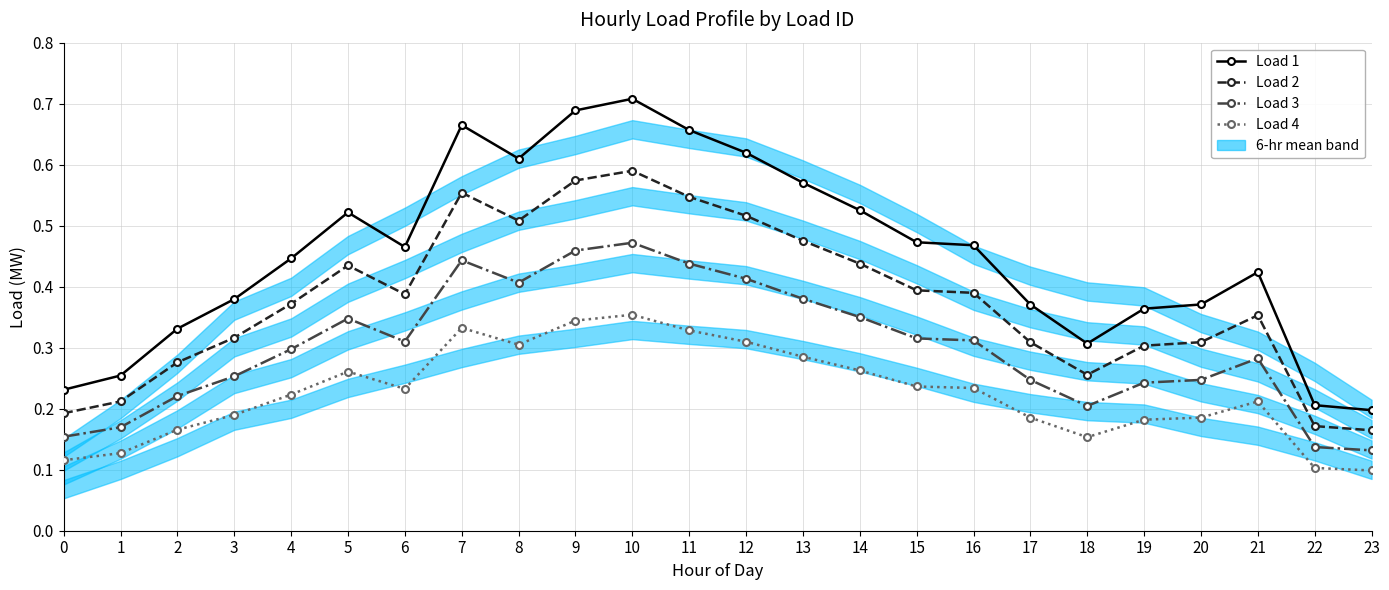

Where is the first local minimum for Load 1?

6